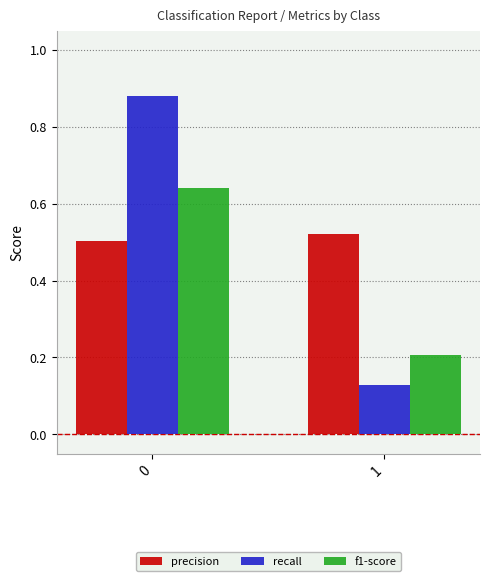

Is the value of f1-score at 1 greater than the value of recall at 0?

No